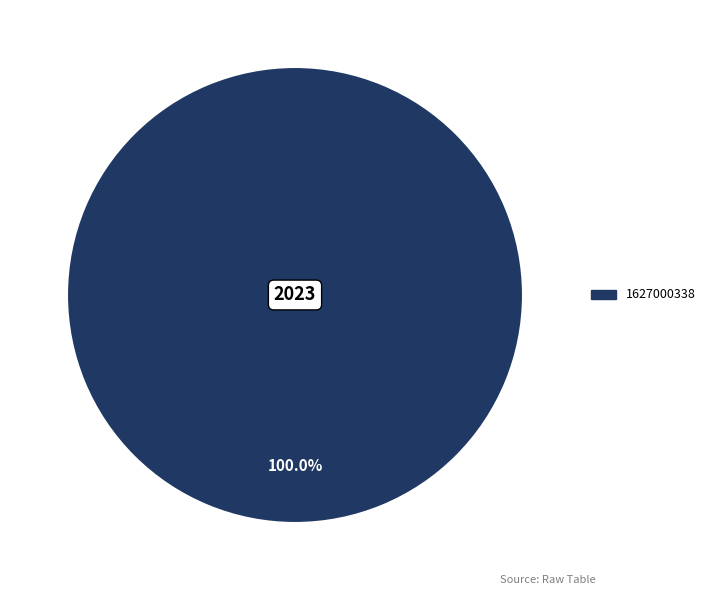

Is there any slice that represents more than half of the pie?

Yes